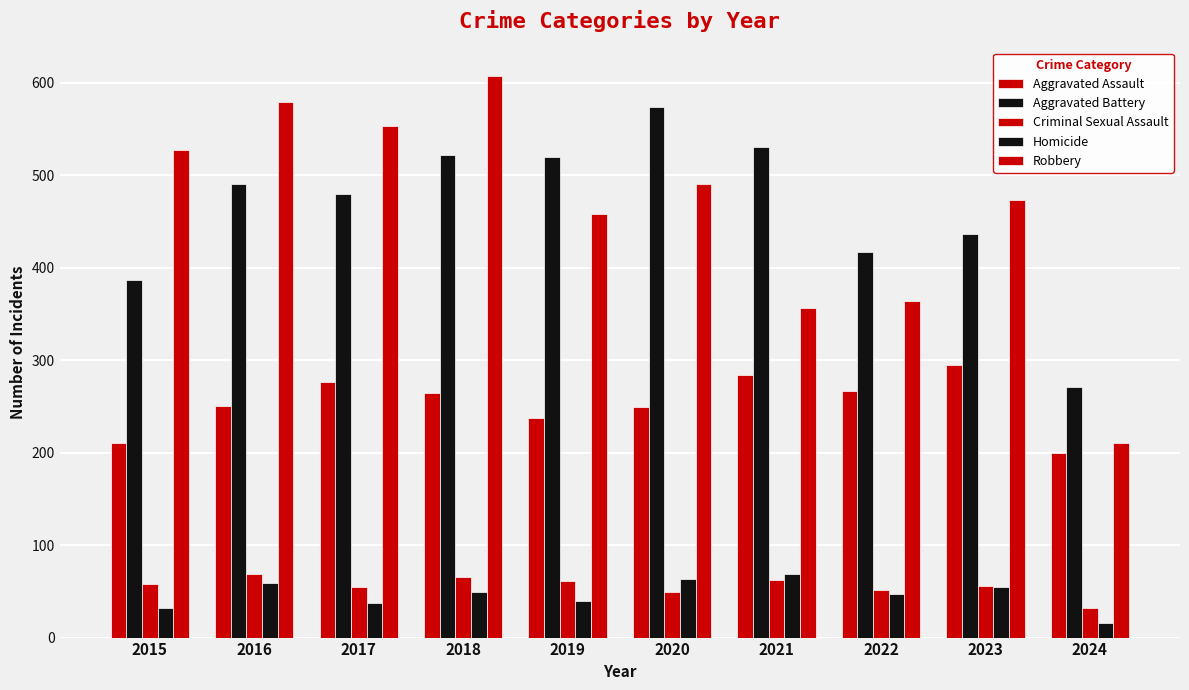

What is the value of the Criminal Sexual Assault bar at the 7th from the left?

62